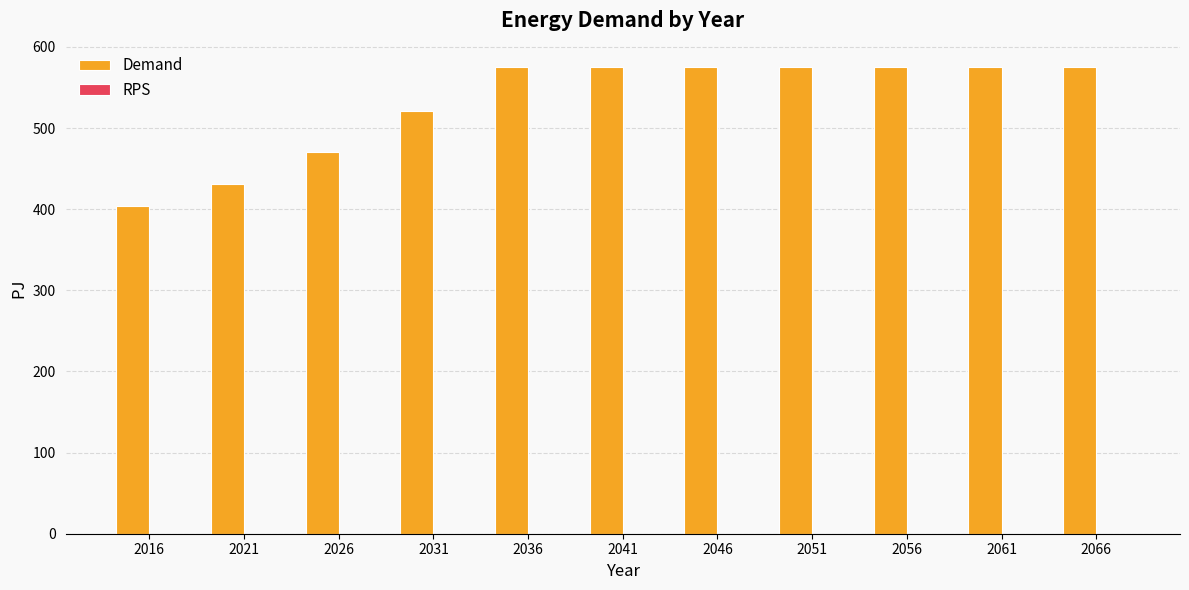

Between 2051 and 2021, which is larger?

2051